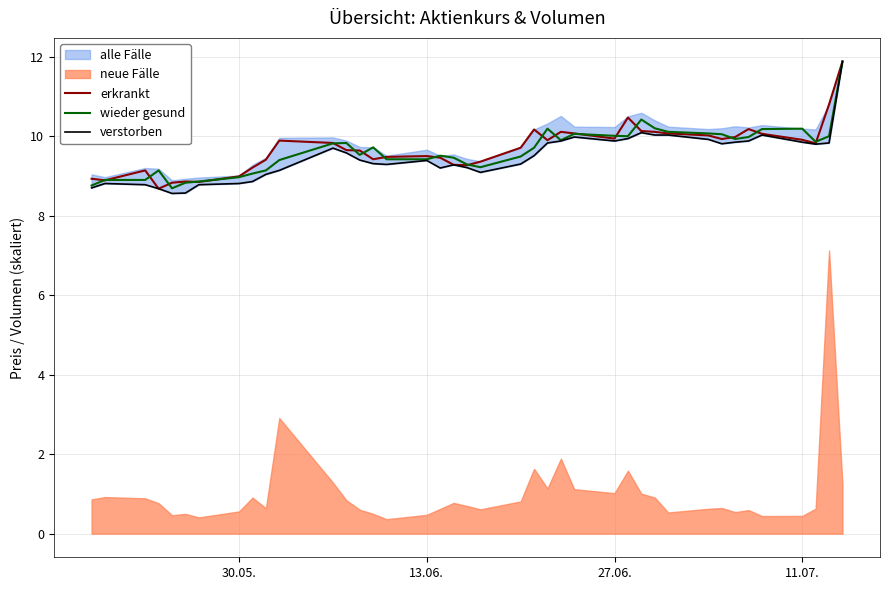

Does the chart have visible grid lines?

Yes